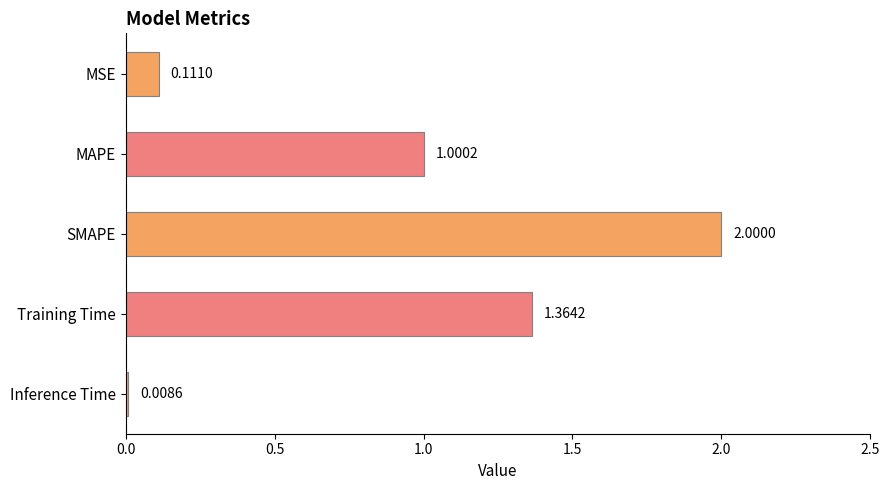

What is the average value?

0.9